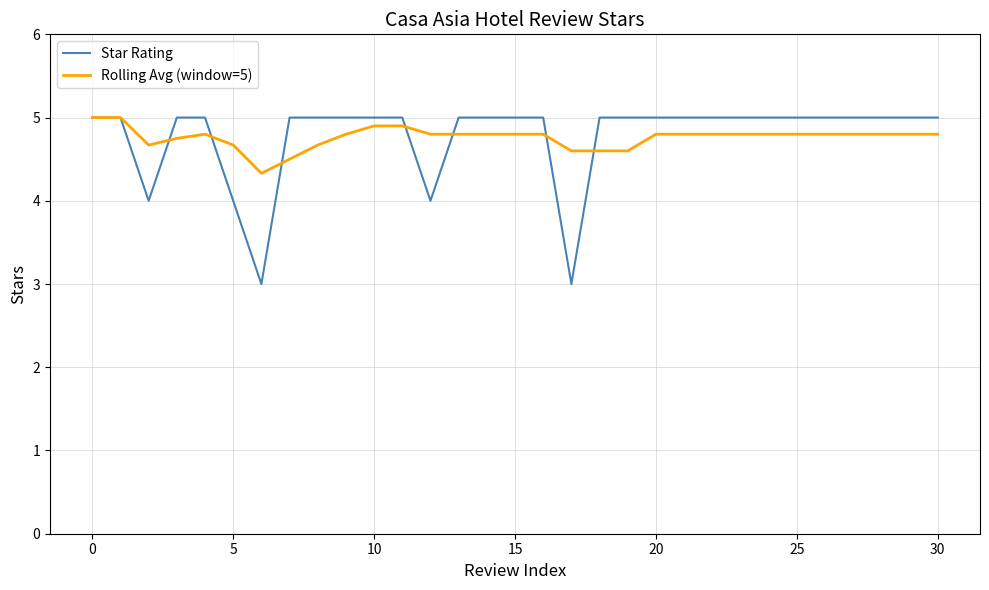

Which series has the widest spread of values?

Star Rating